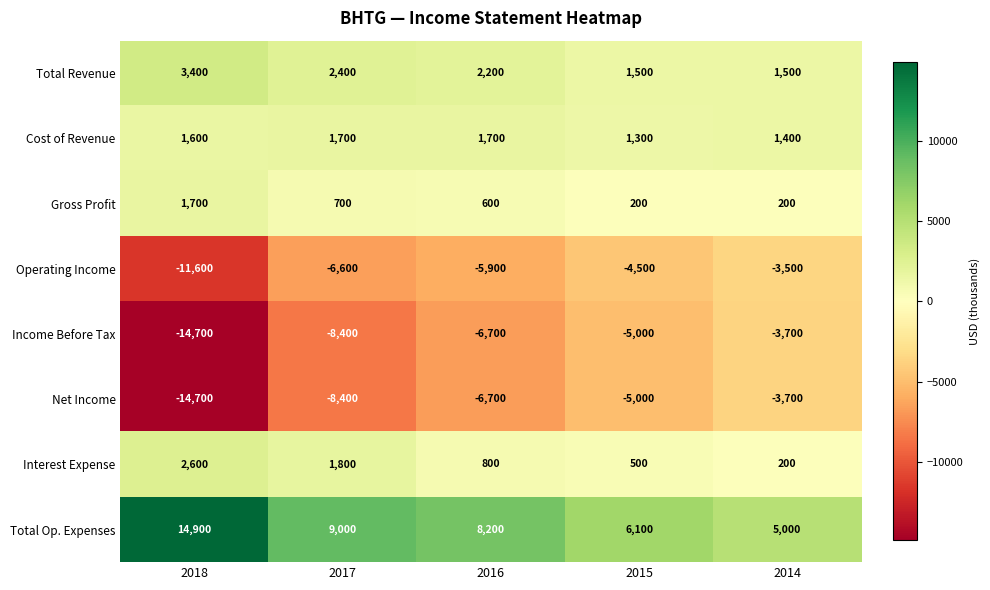

At which category is the sum across all series the highest?

2014